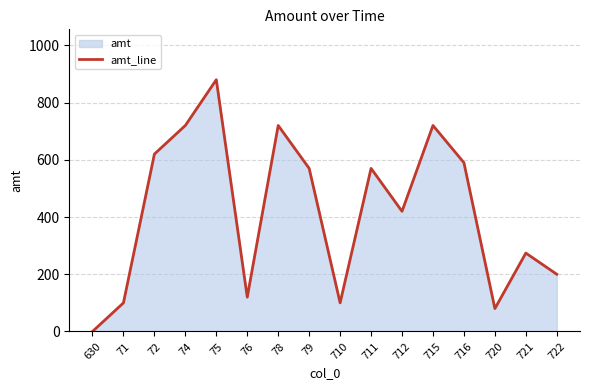

List the labels in order of value, smallest first.

630, 720, 71, 710, 76, 722, 721, 712, 79, 711, 716, 72, 74, 78, 715, 75